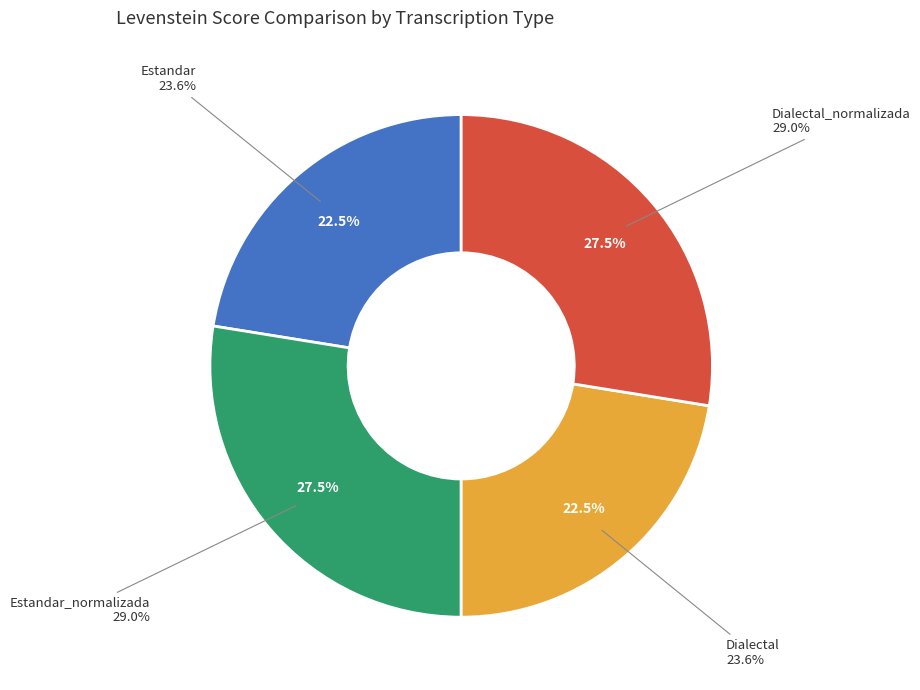

Count the number of slices in the pie.

4